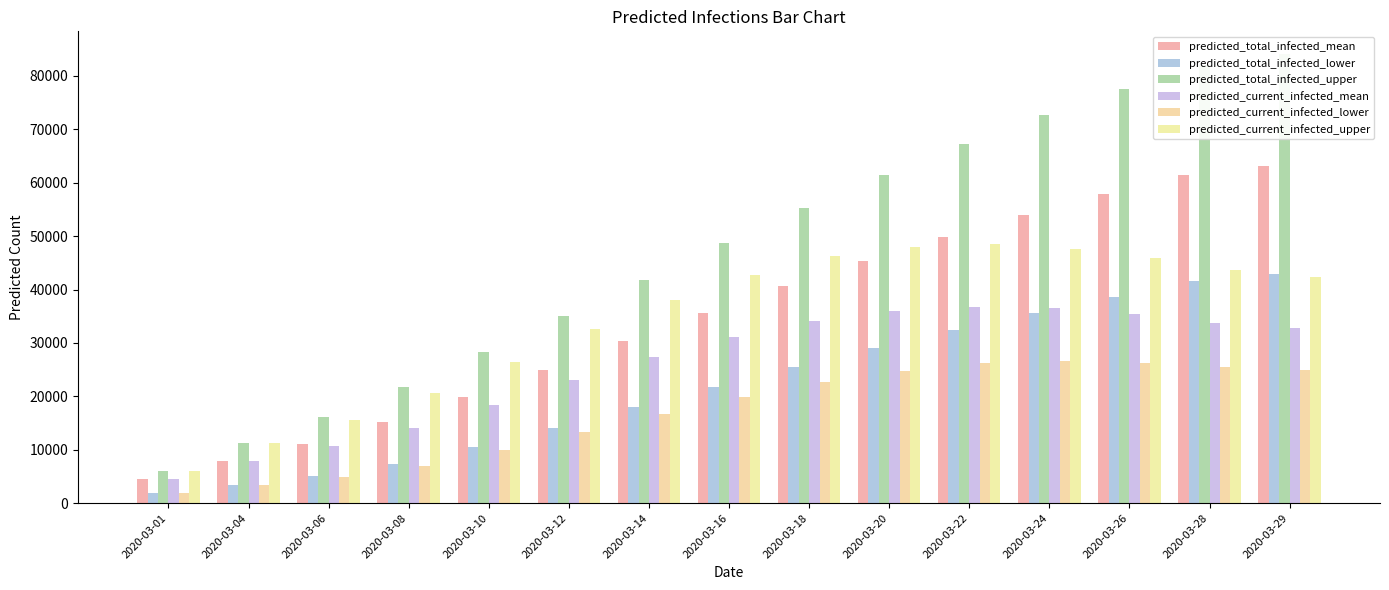

What is the total value across all series at 2020-03-24?

273011